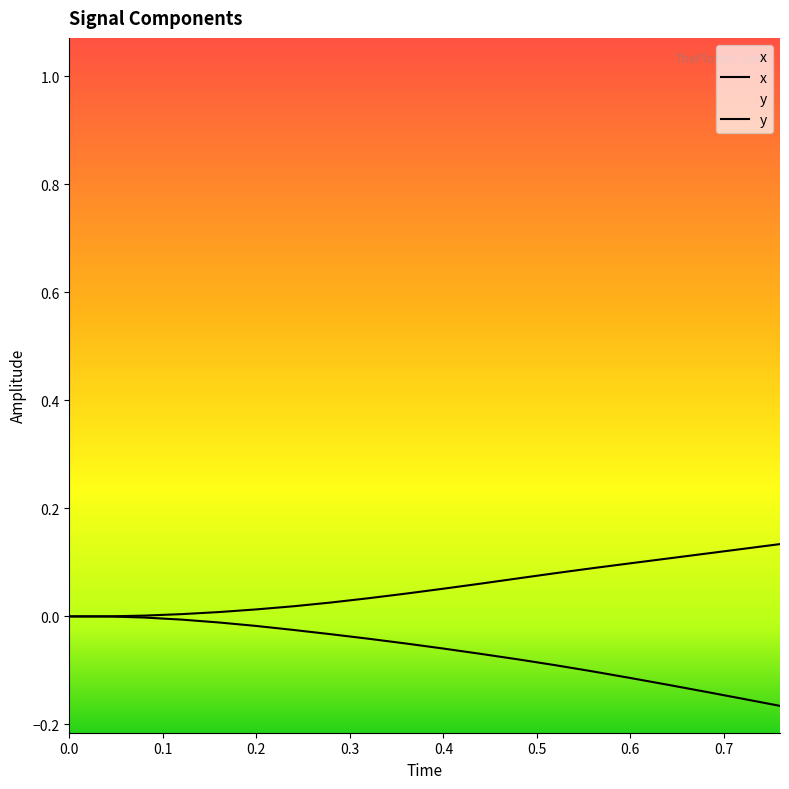

What is the greatest value displayed?

0.1